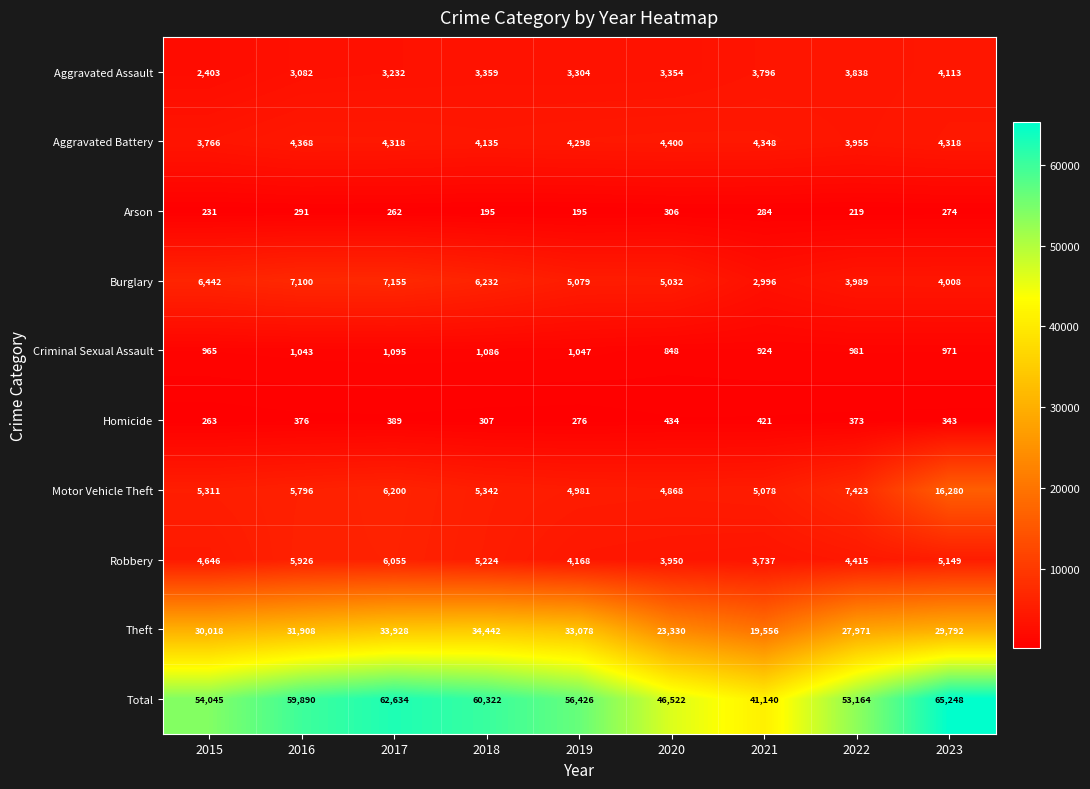

What is the minimum value for Burglary?

2996